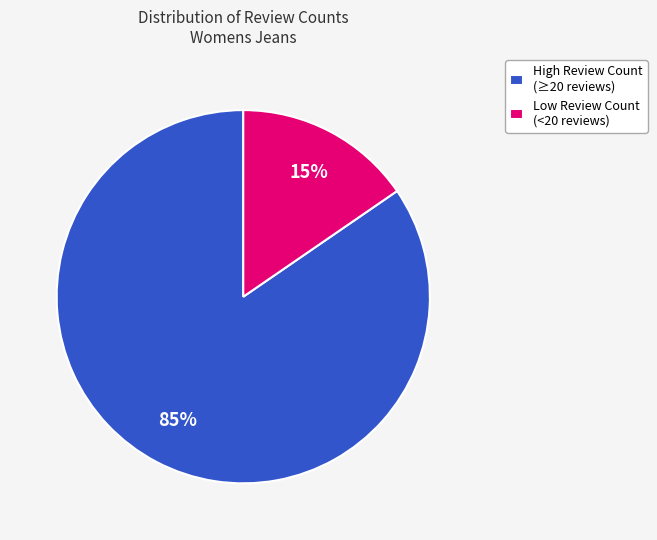

Count the number of slices in the pie.

2